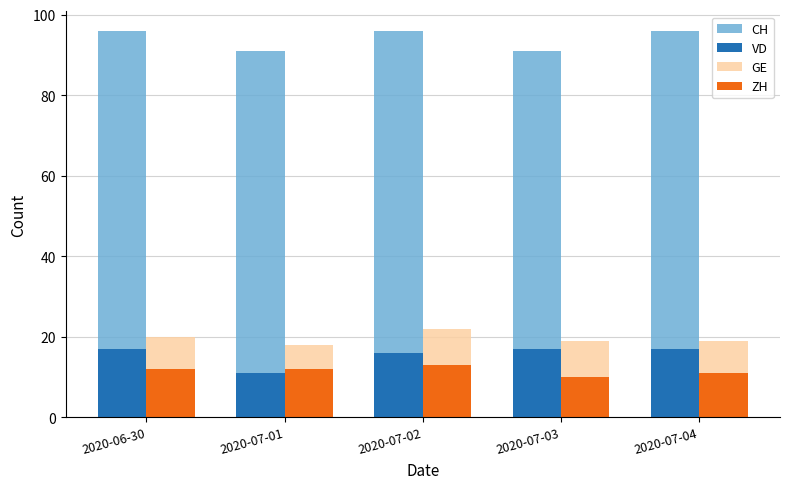

What are all the series names shown in the legend?

CH, VD, GE, ZH